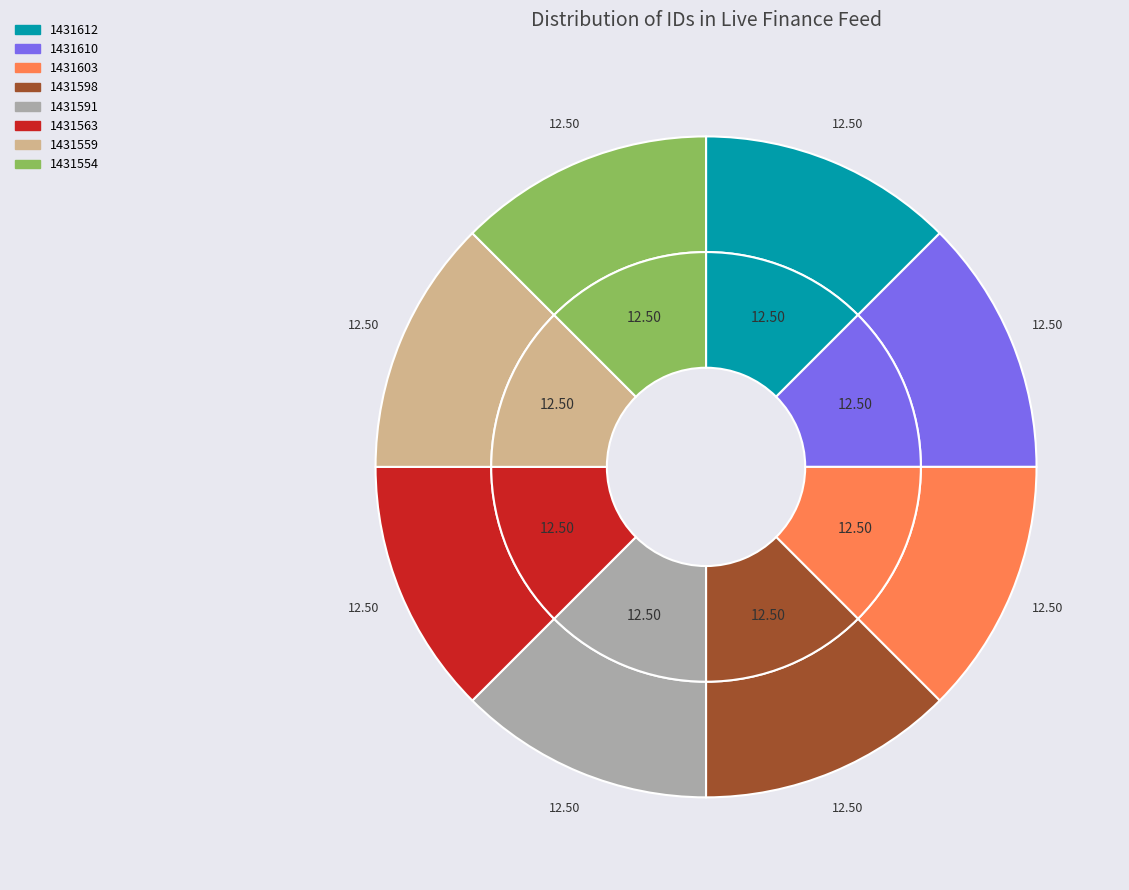

To the nearest percent, what portion does 1431591 represent?

13%